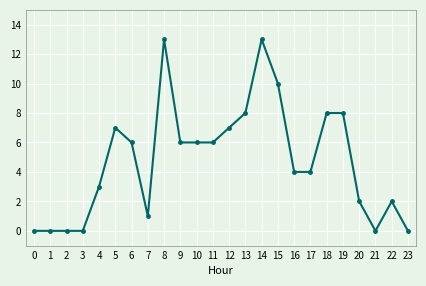

Is it true that the value at 8 is 20?

False